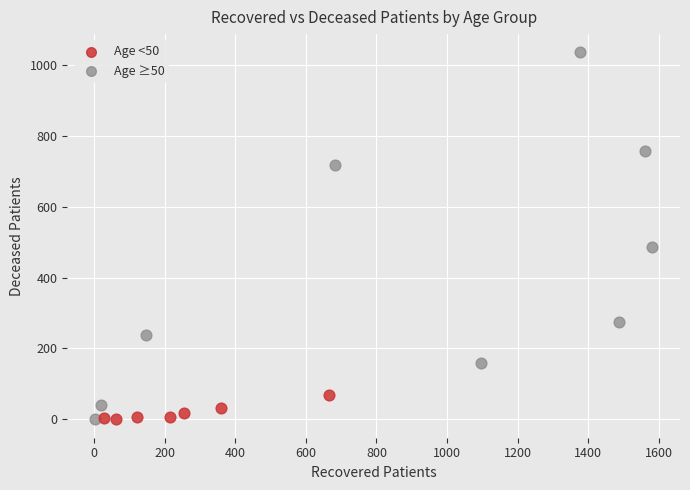

Which series reaches the maximum Y coordinate?

Age ≥50